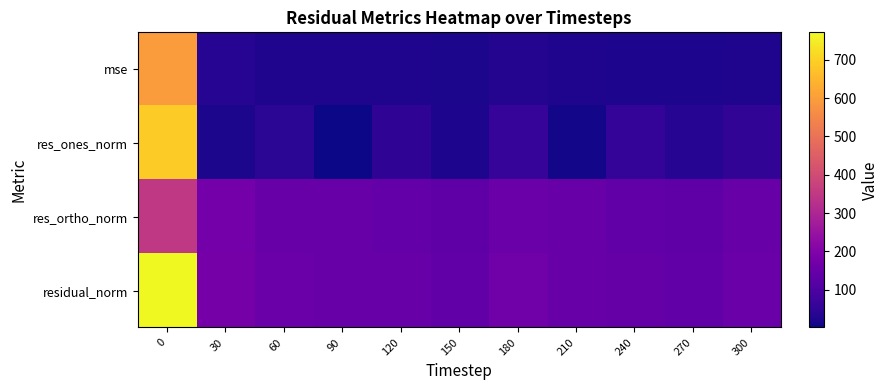

Which series has the largest range (max minus min)?

res_ones_norm